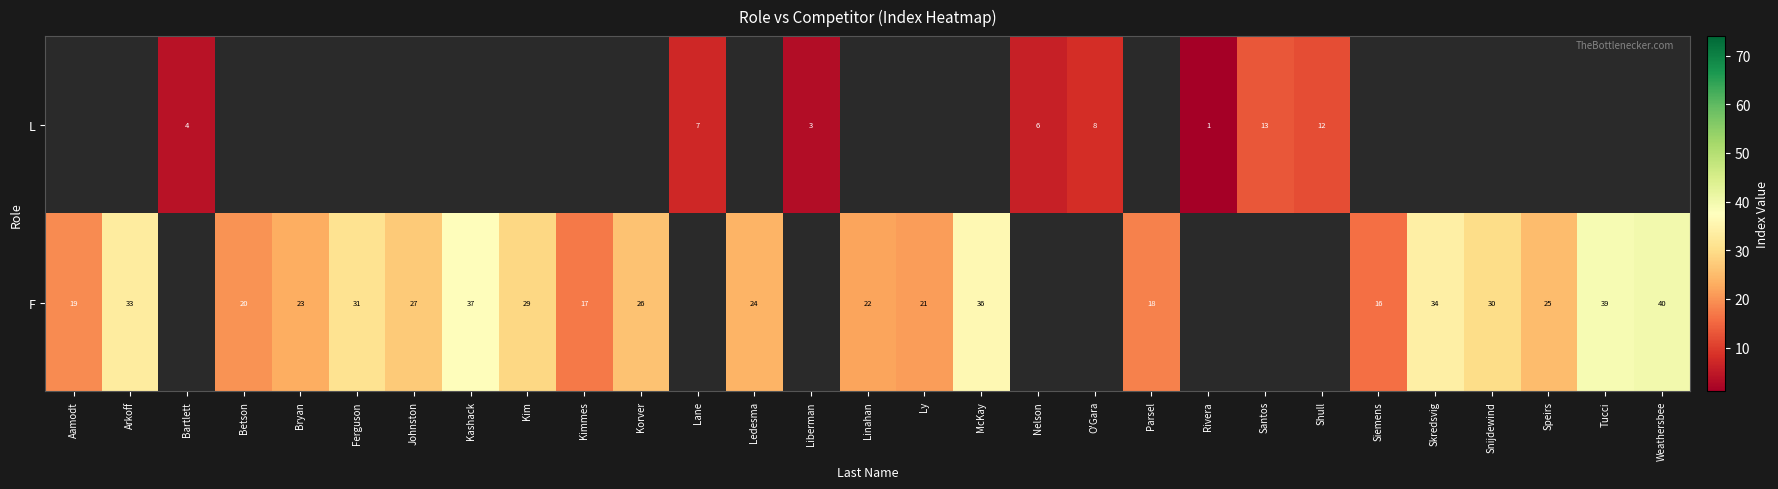

The value of F at Parsel is 8.9. True or false?

False